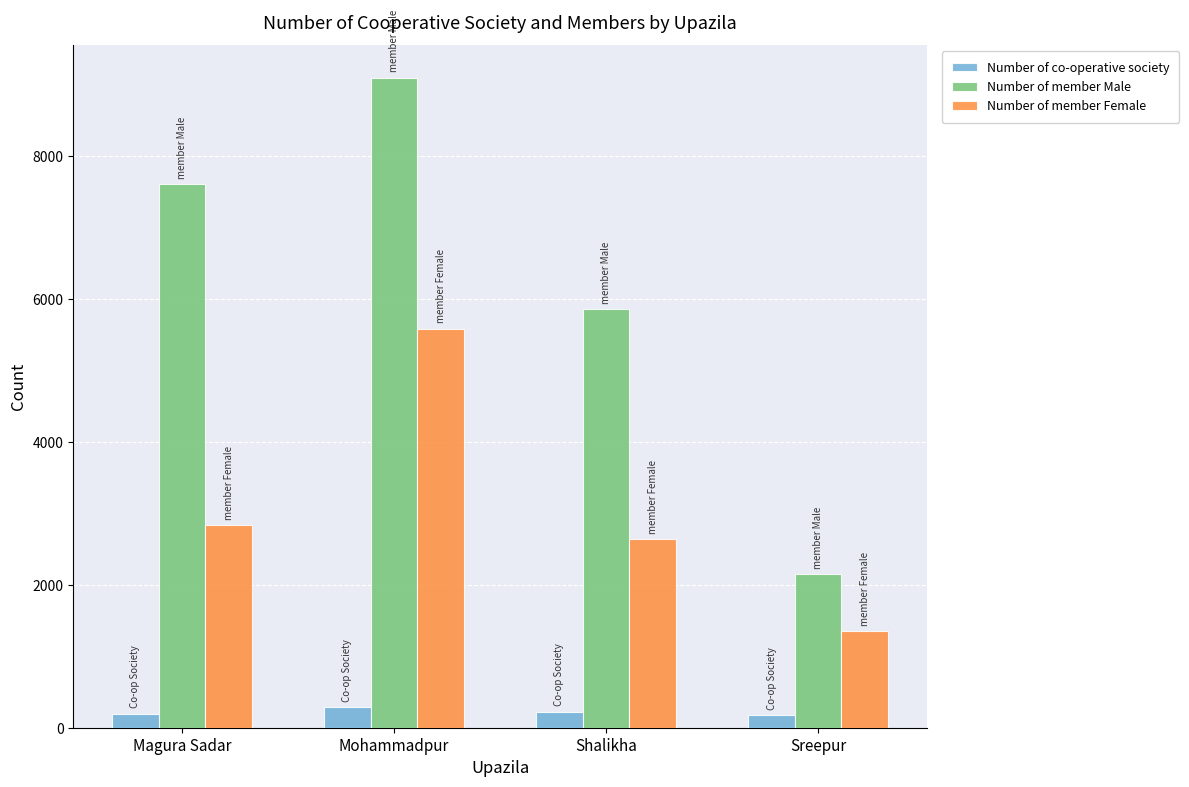

Rank the series by their average value, from lowest to highest.

Number of co-operative society, Number of member Female, Number of member Male